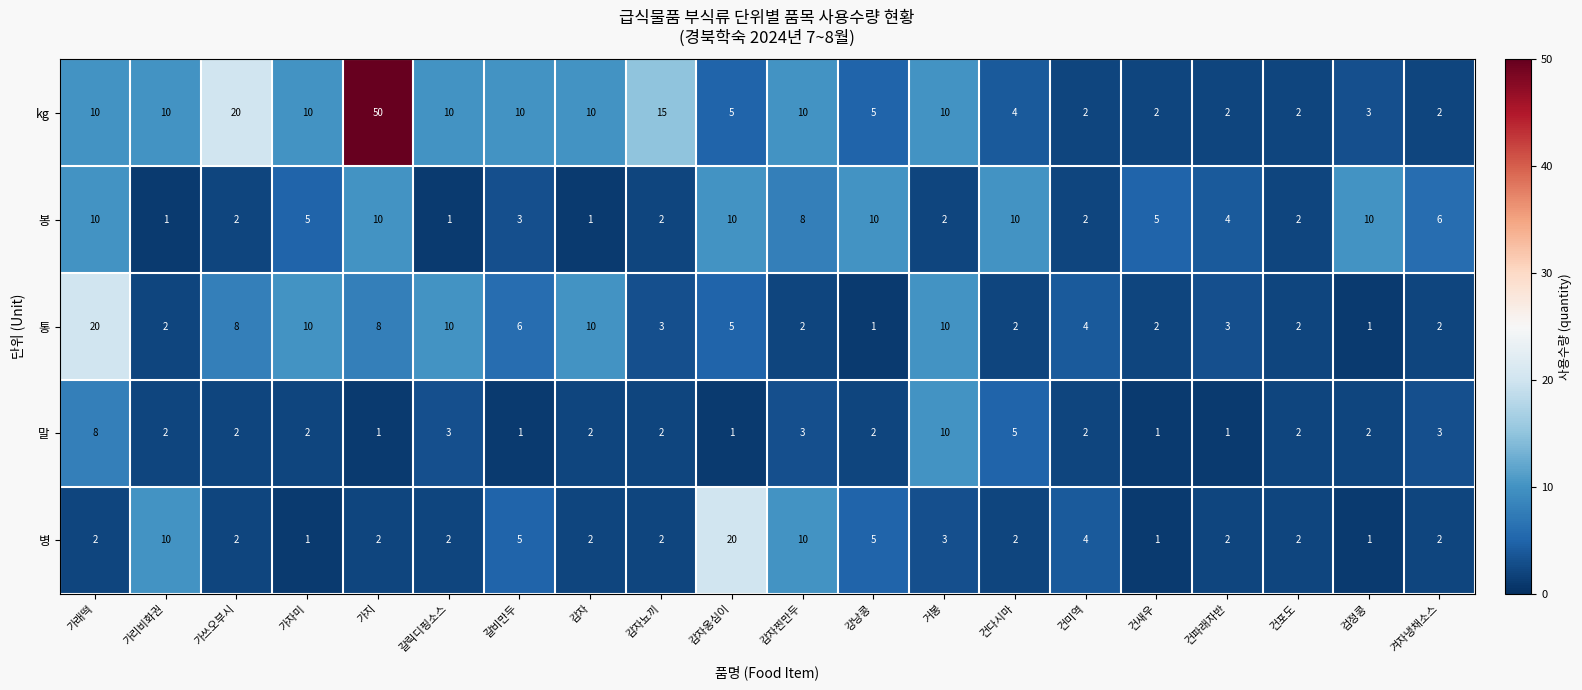

What is the sum of the 말 values at 가쓰오부시 and 건다시마?

7